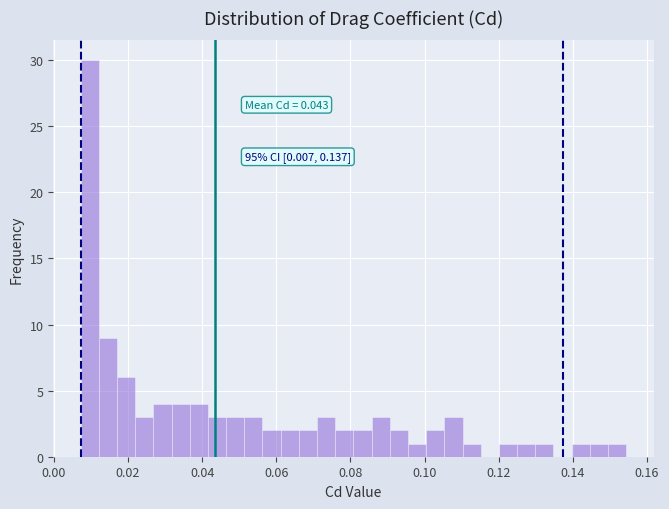

Read against the x-axis, roughly where is the centre of the tallest bar?

0.010